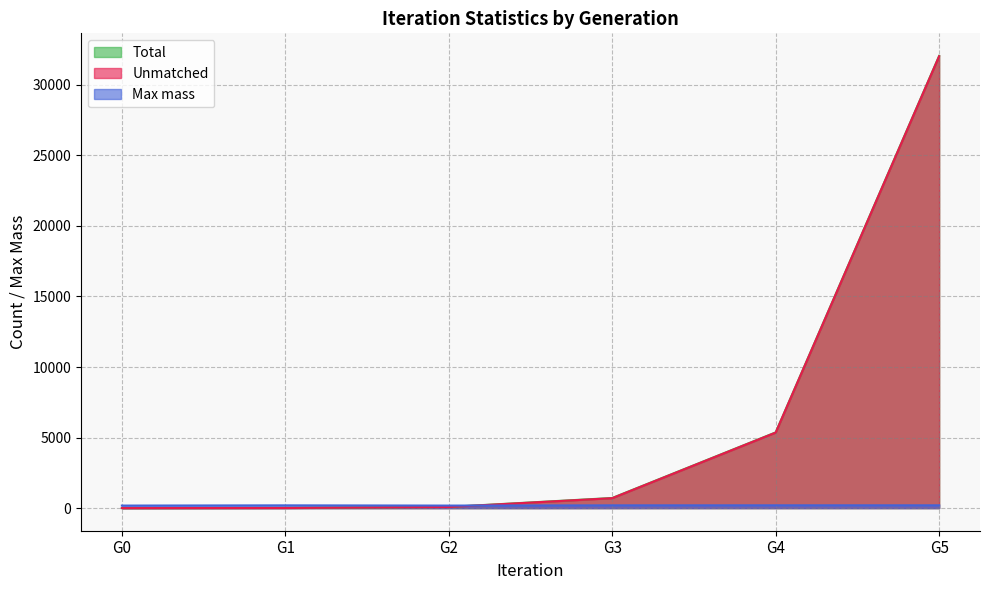

Between G4 and G5, which series saw the biggest shift?

Total